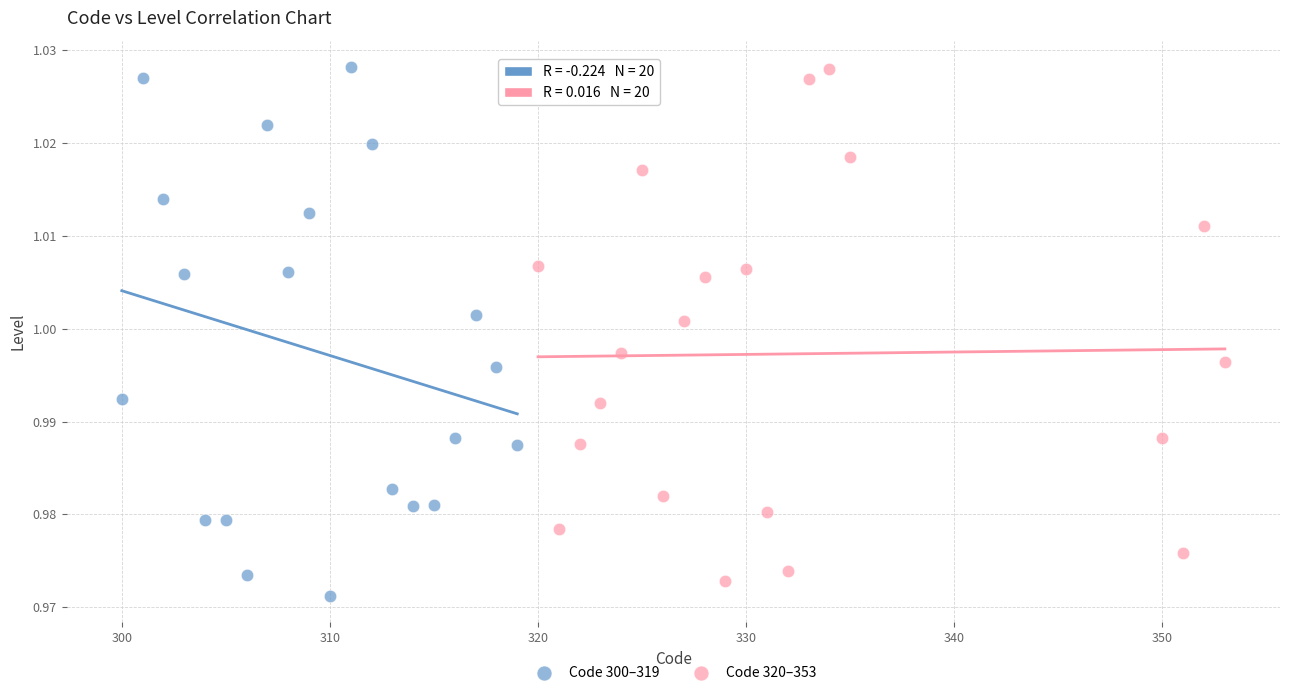

Which series reaches the minimum Y coordinate?

Code 300–319